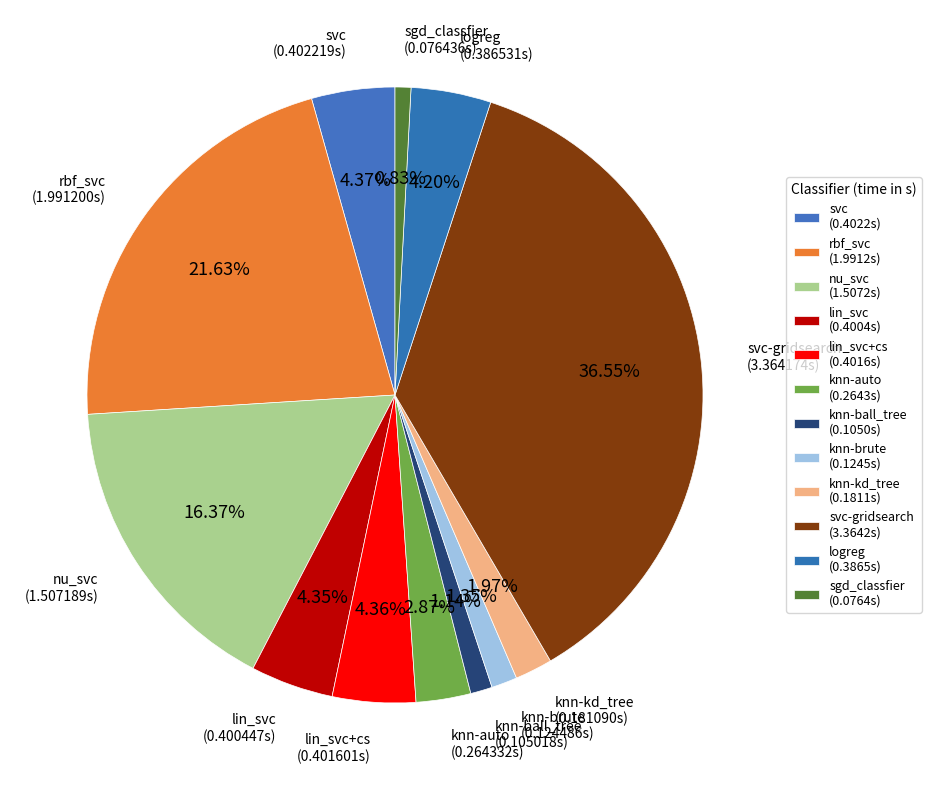

Rank the categories by value from lowest to highest.

sgd_classfier, knn-ball_tree, knn-brute, knn-kd_tree, knn-auto, logreg, lin_svc, lin_svc+cs, svc, nu_svc, rbf_svc, svc-gridsearch